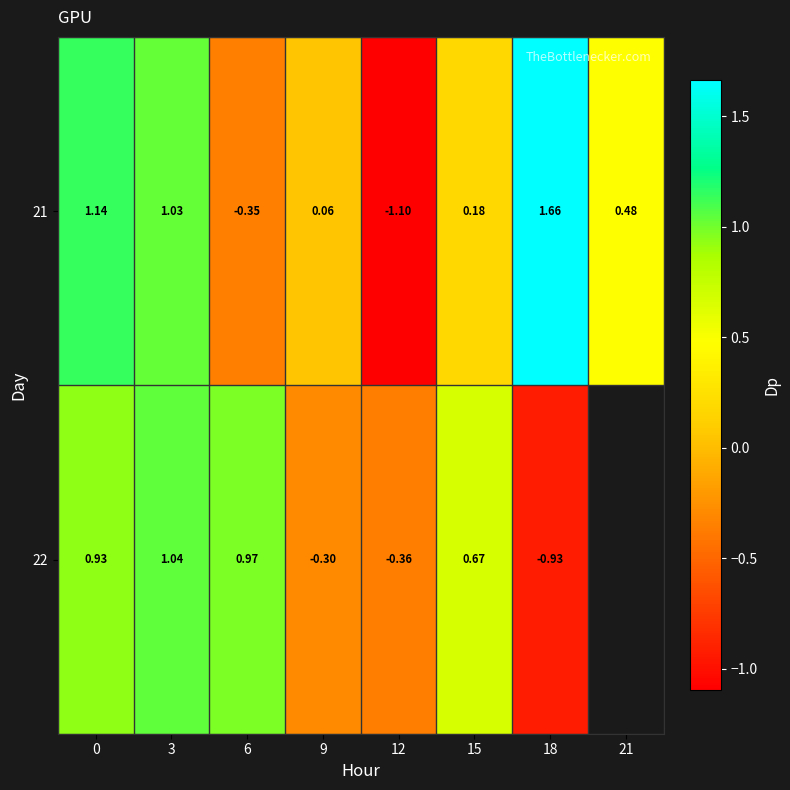

The value of 22 at 6 is 1.4. True or false?

False